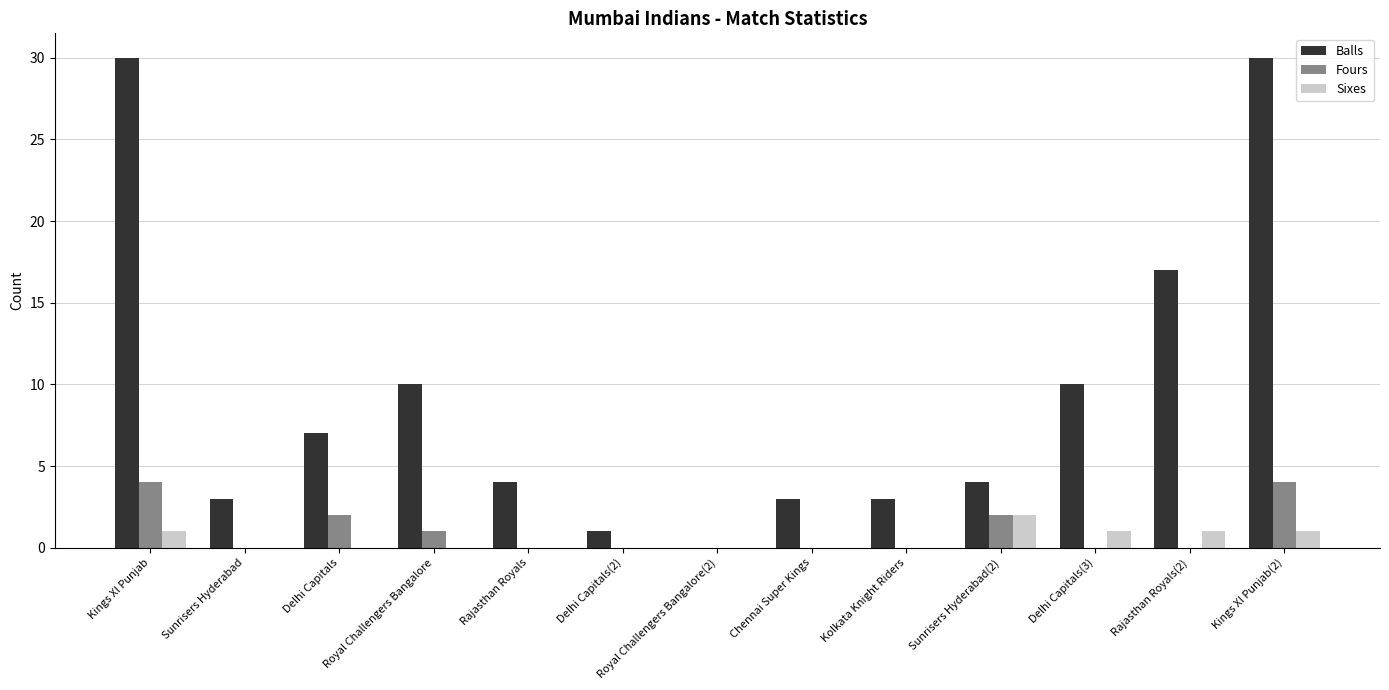

The Sixes series shows 1 at Chennai Super Kings. True or false?

False